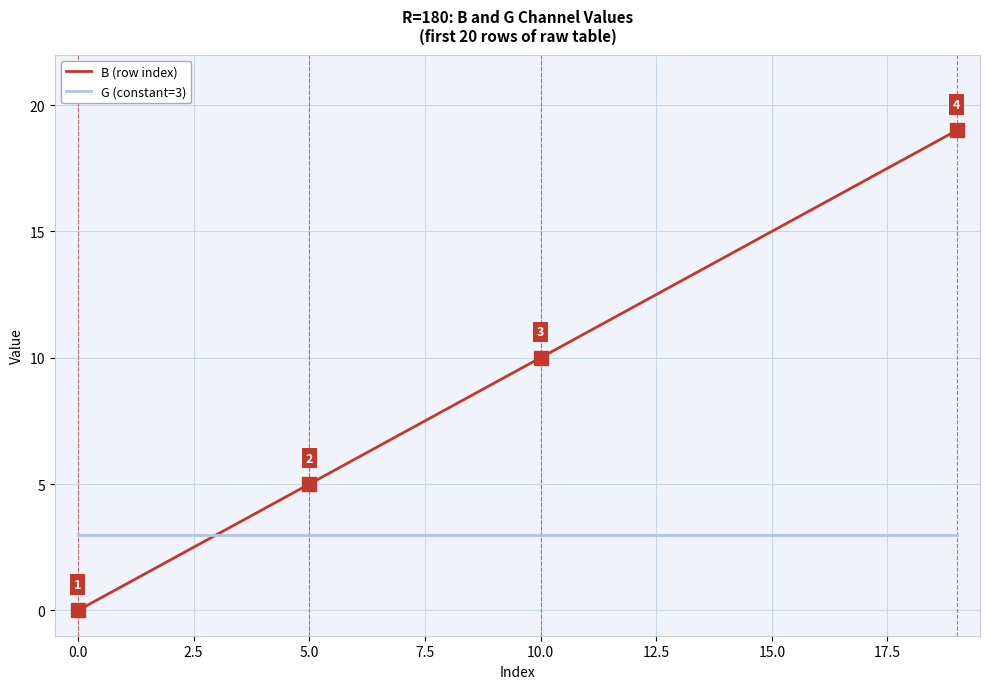

Rank the series by their average value, from highest to lowest.

B (row index), G (constant=3)